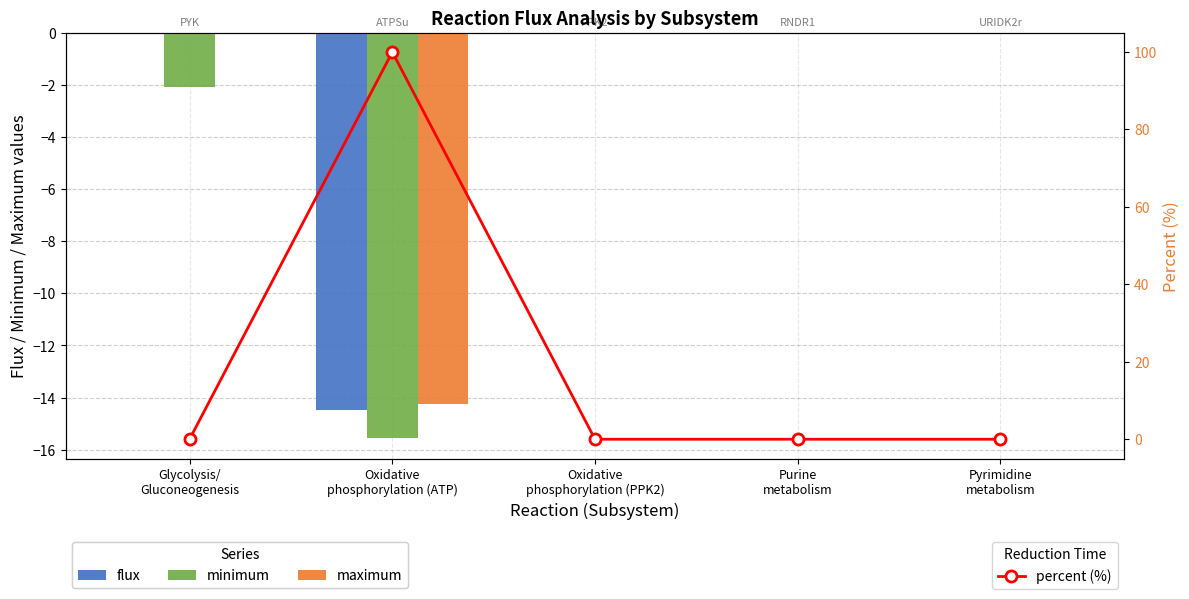

Reading left to right, what are all the values shown in this chart?

flux: -0.0	-14.5	-0.0	-0.0	-0.0
minimum: -2.1	-15.6	-0.0	-0.0	-0.0
maximum: 0.0	-14.2	-0.0	-0.0	-0.0
percent (%): 0.0	100.0	0.0	0.0	0.0